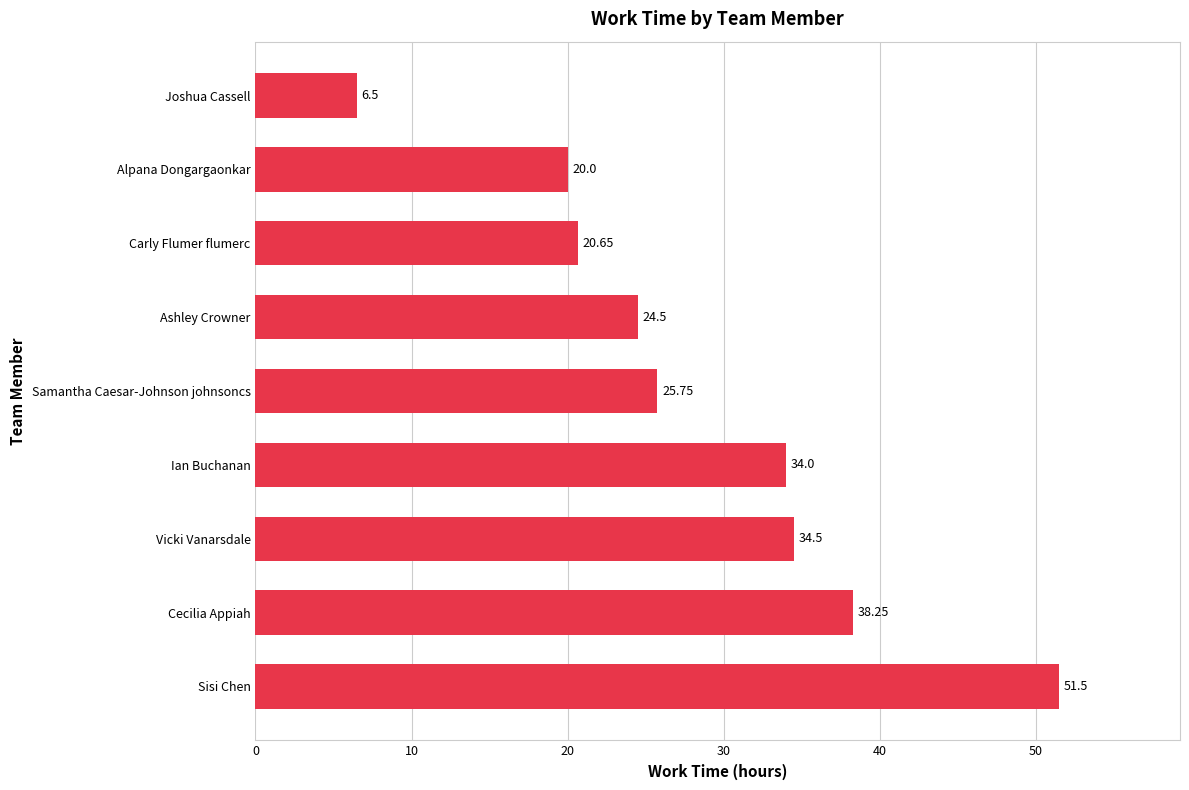

What is the average value?

28.4